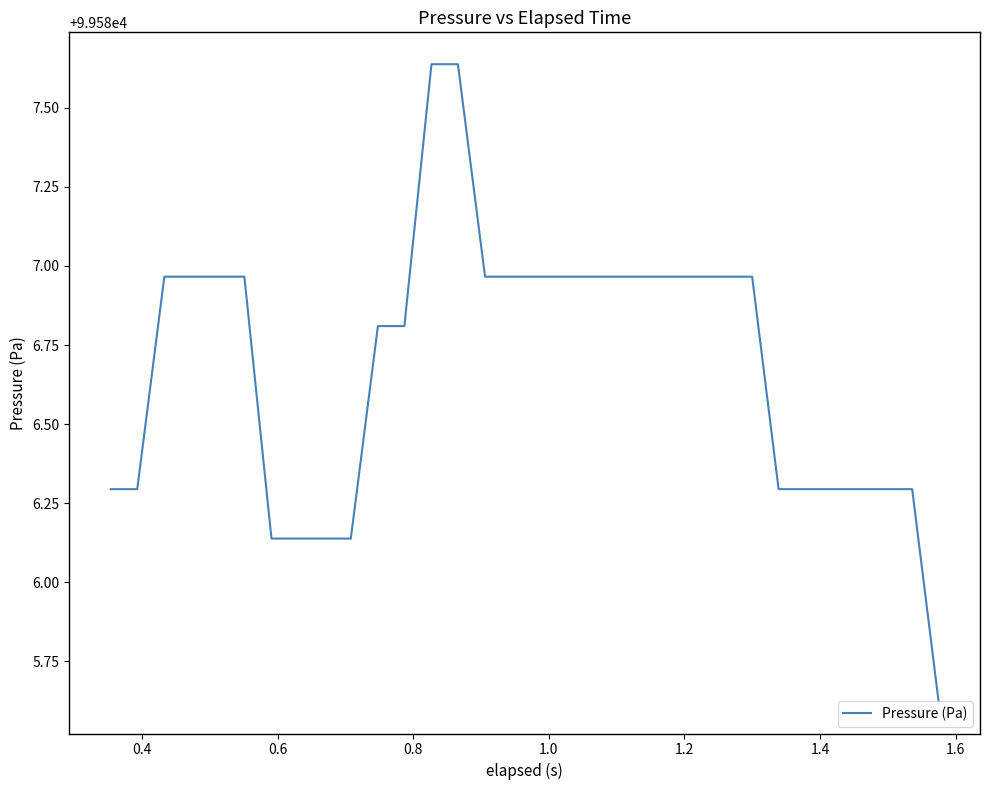

Count the number of values greater than 99586.

31